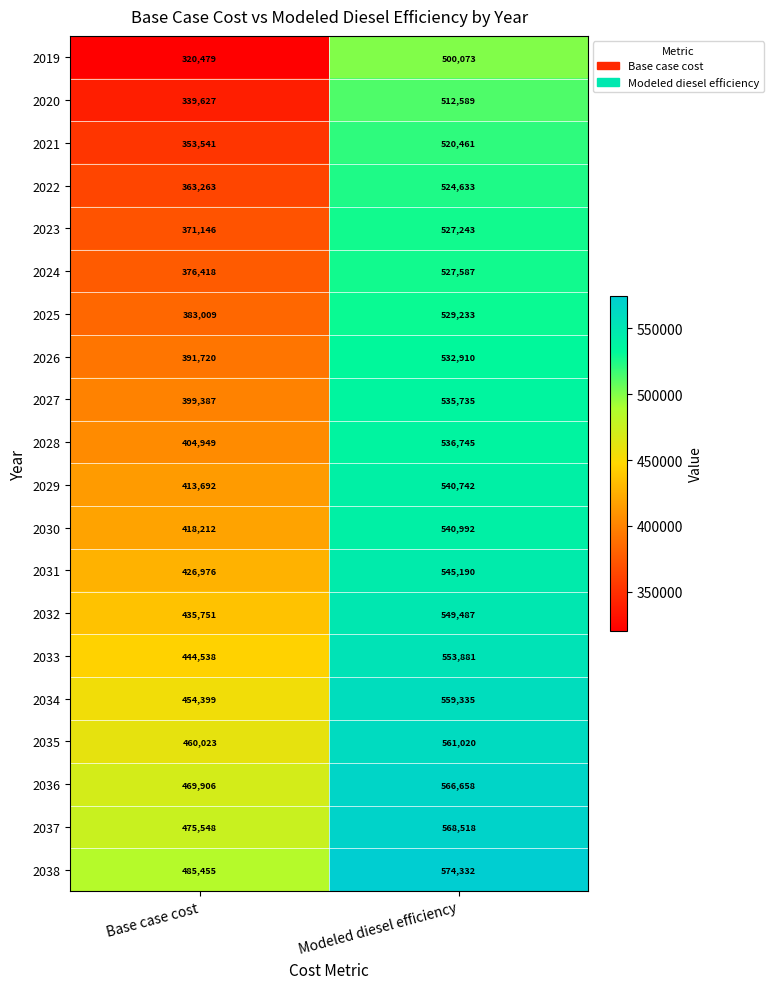

What is the sum of the 2038 values at Base case cost and Modeled diesel efficiency?

1059787